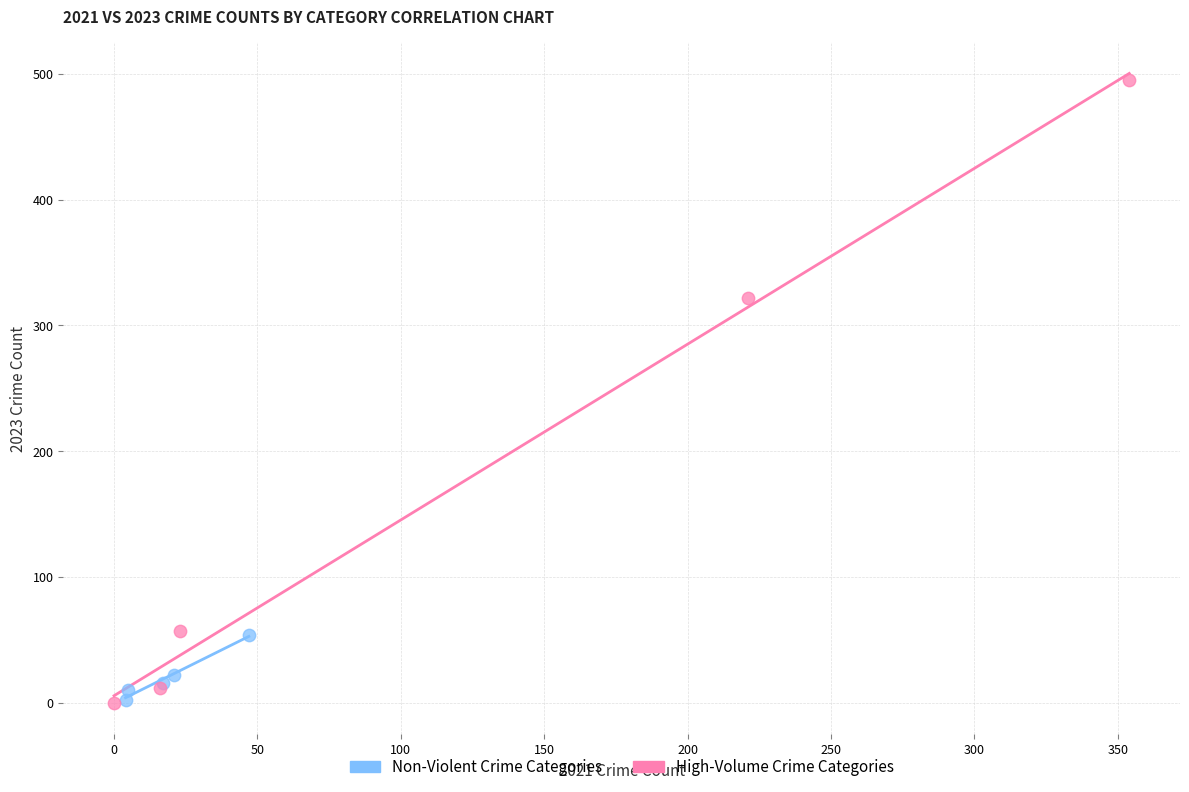

Which series has the widest spread of Y values?

High-Volume Crime Categories